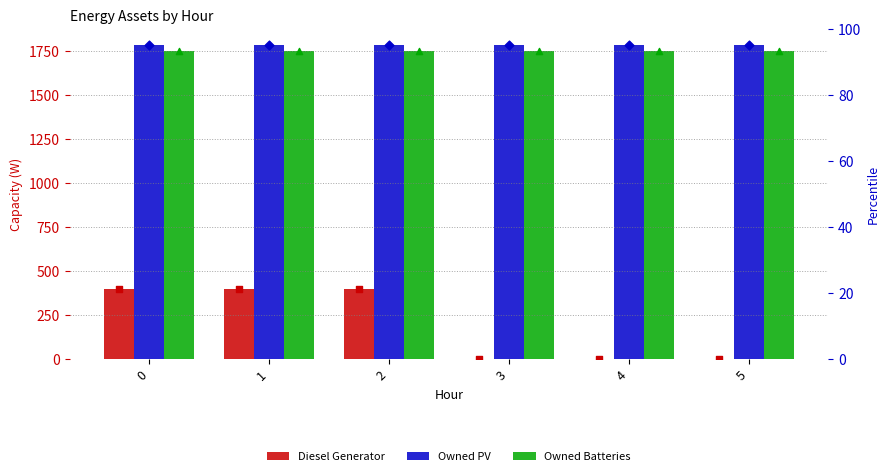

Which series has the largest total across all categories?

Owned PV